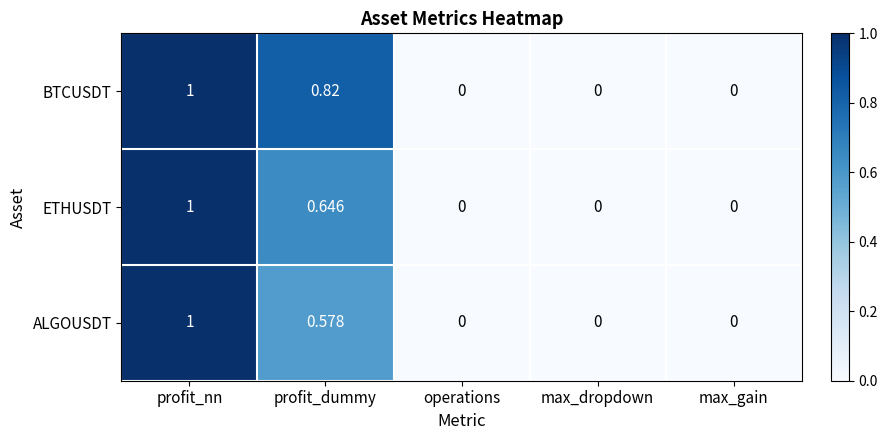

At which label does ETHUSDT reach its peak?

profit_nn